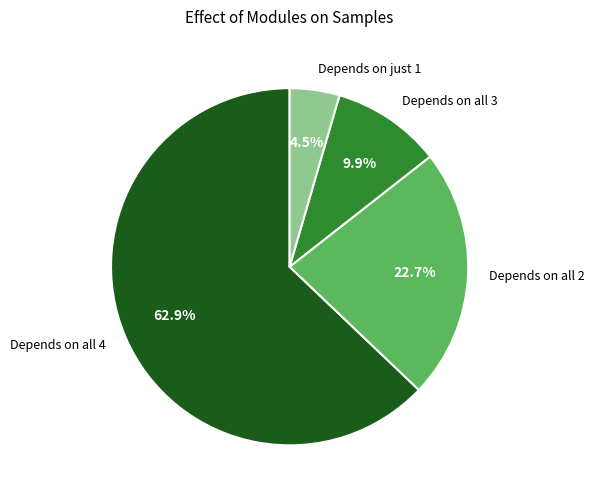

Which category has the smallest portion of the pie?

Depends on just 1